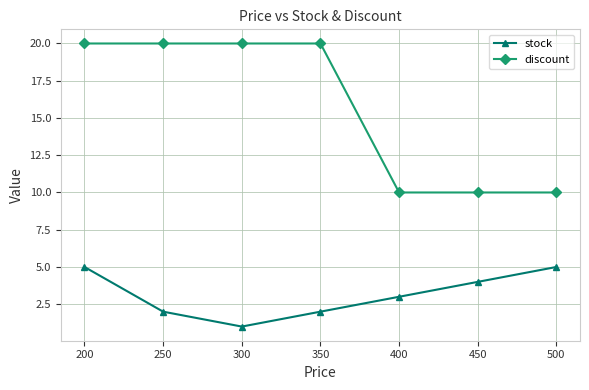

How many data points in stock are above 3?

3